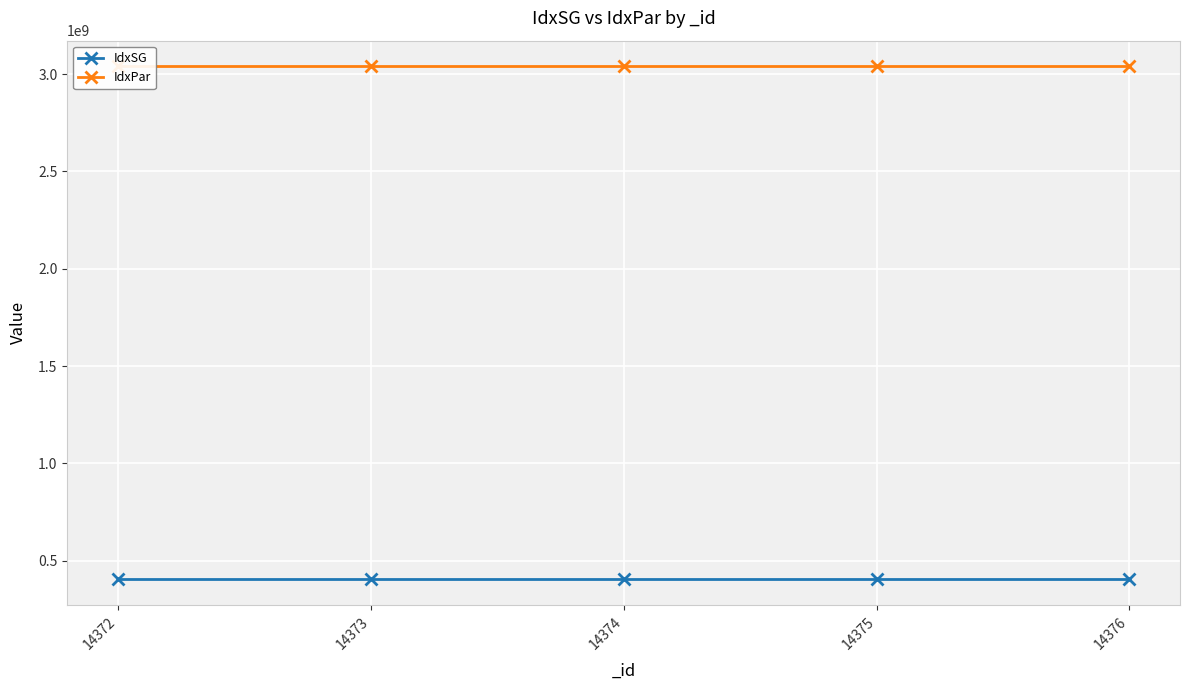

True or false: IdxSG and IdxPar intersect in this chart.

False